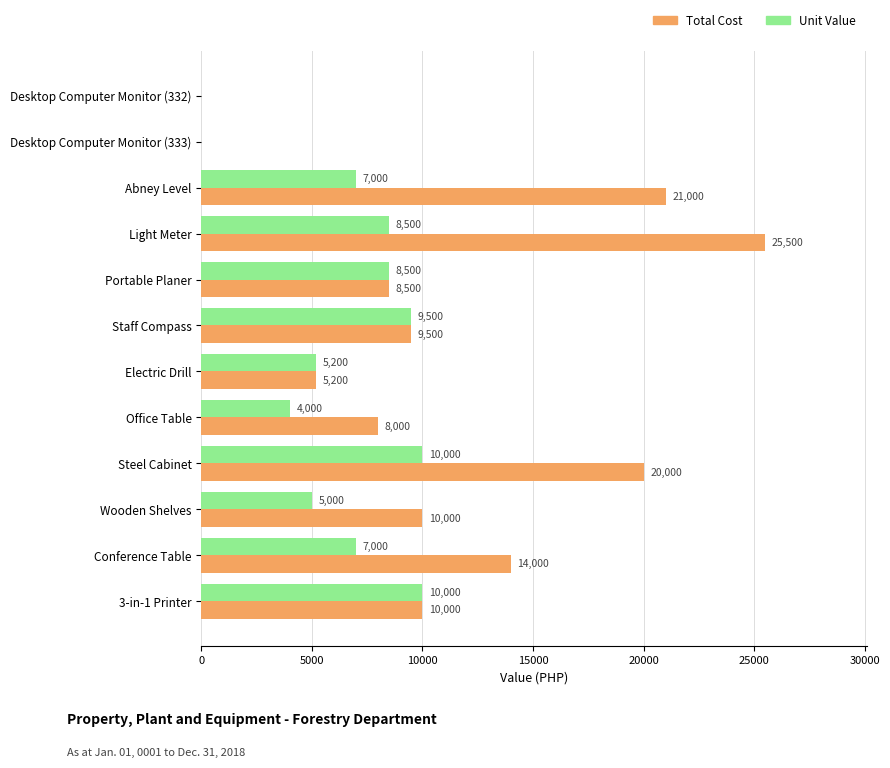

What is the total value across all series at Electric Drill?

10400